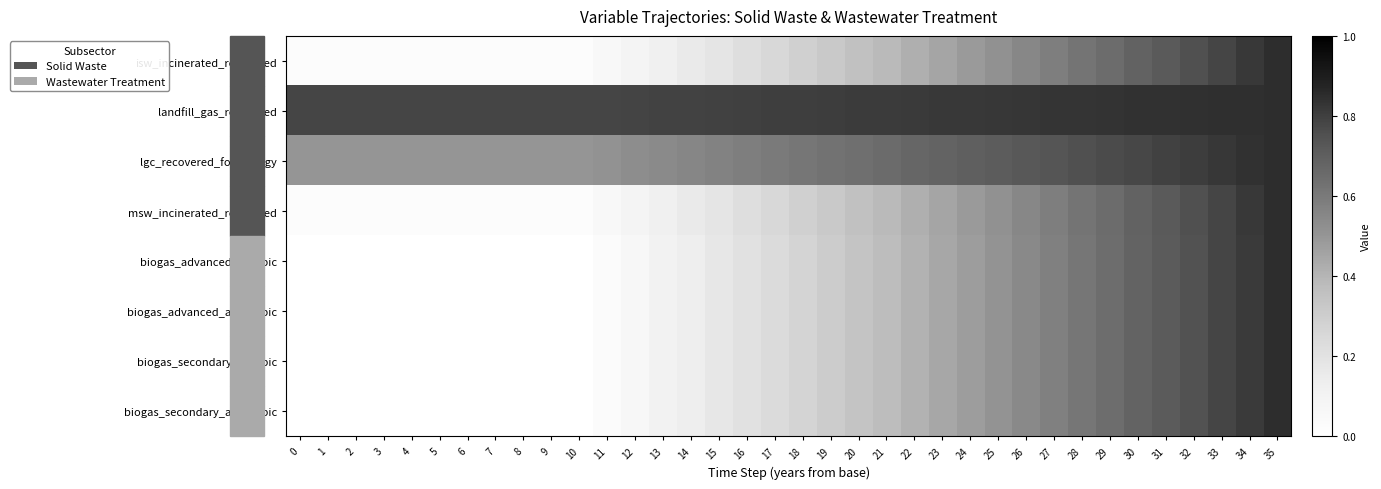

Reading left to right, extract all data points from this chart.

isw_incinerated_recovered: 0=0.0	1=0.0	2=0.0	3=0.0	4=0.0	5=0.0	6=0.0	7=0.0	8=0.0	9=0.0	10=0.0	11=0.1	12=0.1	13=0.1	14=0.2	15=0.2	16=0.2	17=0.3	18=0.3	19=0.3	20=0.4	21=0.4	22=0.4	23=0.5	24=0.5	25=0.5	26=0.6	27=0.6	28=0.6	29=0.7	30=0.7	31=0.7	32=0.8	33=0.8	34=0.8	35=0.8
landfill_gas_recovered: 0=0.8	1=0.8	2=0.8	3=0.8	4=0.8	5=0.8	6=0.8	7=0.8	8=0.8	9=0.8	10=0.8	11=0.8	12=0.8	13=0.8	14=0.8	15=0.8	16=0.8	17=0.8	18=0.8	19=0.8	20=0.8	21=0.8	22=0.8	23=0.8	24=0.8	25=0.8	26=0.8	27=0.8	28=0.8	29=0.8	30=0.8	31=0.8	32=0.8	33=0.8	34=0.8	35=0.8
lgc_recovered_for_energy: 0=0.5	1=0.5	2=0.5	3=0.5	4=0.5	5=0.5	6=0.5	7=0.5	8=0.5	9=0.5	10=0.5	11=0.5	12=0.5	13=0.5	14=0.6	15=0.6	16=0.6	17=0.6	18=0.6	19=0.6	20=0.6	21=0.7	22=0.7	23=0.7	24=0.7	25=0.7	26=0.7	27=0.7	28=0.8	29=0.8	30=0.8	31=0.8	32=0.8	33=0.8	34=0.8	35=0.8
msw_incinerated_recovered: 0=0.0	1=0.0	2=0.0	3=0.0	4=0.0	5=0.0	6=0.0	7=0.0	8=0.0	9=0.0	10=0.0	11=0.1	12=0.1	13=0.1	14=0.2	15=0.2	16=0.2	17=0.3	18=0.3	19=0.3	20=0.4	21=0.4	22=0.4	23=0.5	24=0.5	25=0.5	26=0.6	27=0.6	28=0.6	29=0.7	30=0.7	31=0.7	32=0.8	33=0.8	34=0.8	35=0.8
biogas_advanced_aerobic: 0=0.0	1=0.0	2=0.0	3=0.0	4=0.0	5=0.0	6=0.0	7=0.0	8=0.0	9=0.0	10=0.0	11=0.0	12=0.1	13=0.1	14=0.1	15=0.2	16=0.2	17=0.2	18=0.3	19=0.3	20=0.3	21=0.4	22=0.4	23=0.4	24=0.5	25=0.5	26=0.5	27=0.6	28=0.6	29=0.6	30=0.7	31=0.7	32=0.7	33=0.8	34=0.8	35=0.8
biogas_advanced_anaerobic: 0=0.0	1=0.0	2=0.0	3=0.0	4=0.0	5=0.0	6=0.0	7=0.0	8=0.0	9=0.0	10=0.0	11=0.0	12=0.1	13=0.1	14=0.1	15=0.2	16=0.2	17=0.2	18=0.3	19=0.3	20=0.3	21=0.4	22=0.4	23=0.4	24=0.5	25=0.5	26=0.5	27=0.6	28=0.6	29=0.6	30=0.7	31=0.7	32=0.7	33=0.8	34=0.8	35=0.8
biogas_secondary_aerobic: 0=0.0	1=0.0	2=0.0	3=0.0	4=0.0	5=0.0	6=0.0	7=0.0	8=0.0	9=0.0	10=0.0	11=0.0	12=0.1	13=0.1	14=0.1	15=0.2	16=0.2	17=0.2	18=0.3	19=0.3	20=0.3	21=0.4	22=0.4	23=0.4	24=0.5	25=0.5	26=0.5	27=0.6	28=0.6	29=0.6	30=0.7	31=0.7	32=0.7	33=0.8	34=0.8	35=0.8
biogas_secondary_anaerobic: 0=0.0	1=0.0	2=0.0	3=0.0	4=0.0	5=0.0	6=0.0	7=0.0	8=0.0	9=0.0	10=0.0	11=0.0	12=0.1	13=0.1	14=0.1	15=0.2	16=0.2	17=0.2	18=0.3	19=0.3	20=0.3	21=0.4	22=0.4	23=0.4	24=0.5	25=0.5	26=0.5	27=0.6	28=0.6	29=0.6	30=0.7	31=0.7	32=0.7	33=0.8	34=0.8	35=0.8